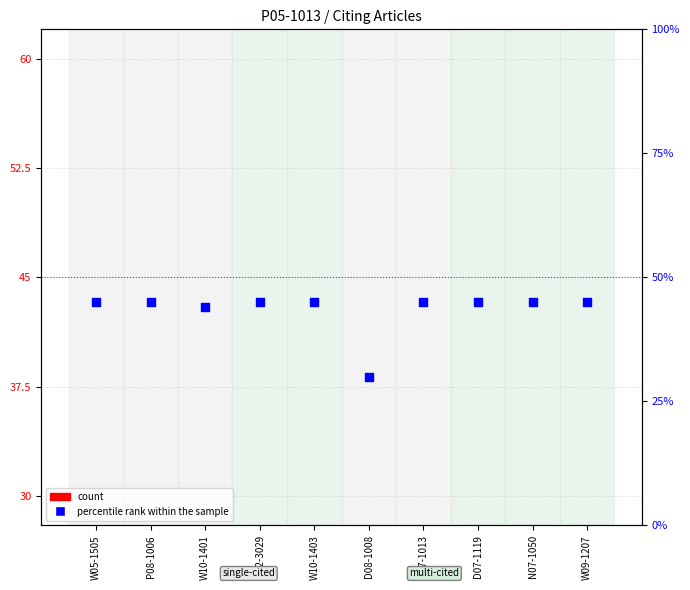

Is the value of count at D07-1013 greater than the value of percentile rank within the sample at W10-1403?

No